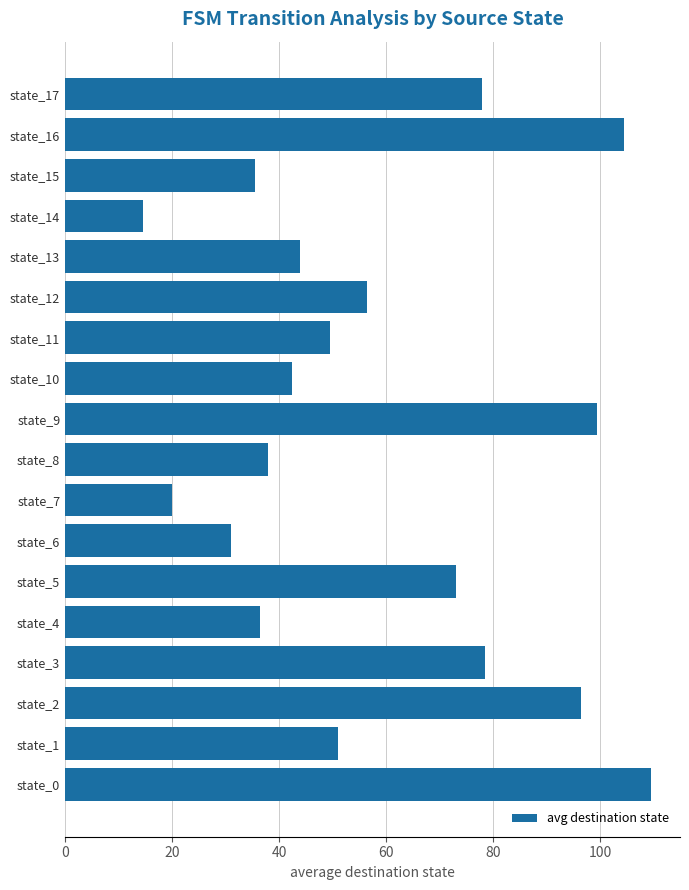

What is the minimum value shown in the chart?

14.5